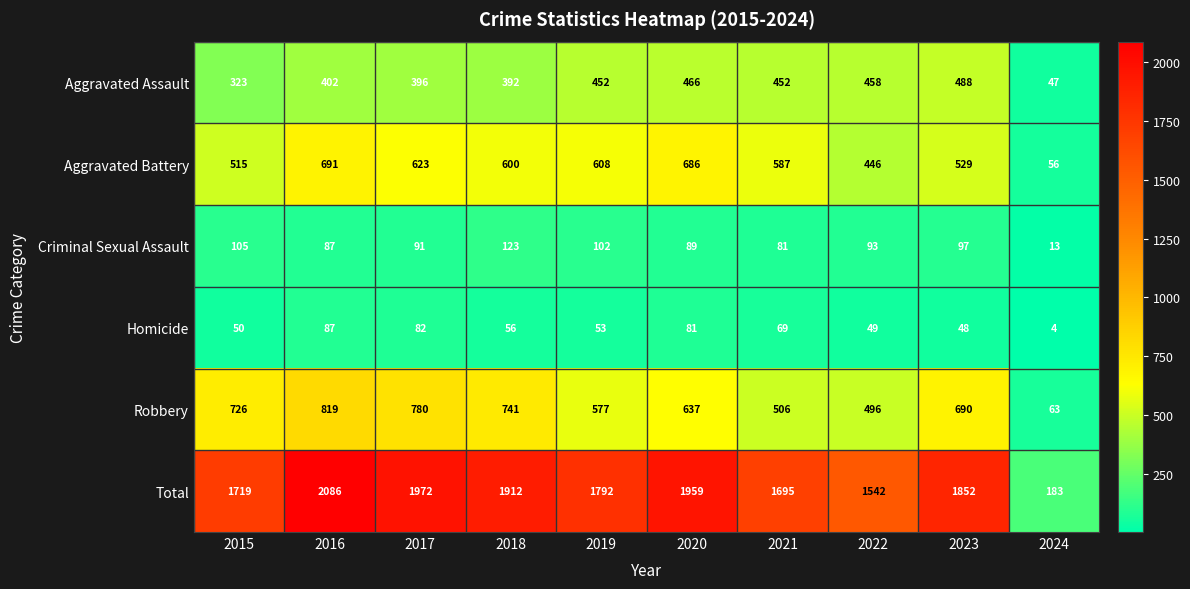

The Total series shows 1695 at 2021. True or false?

True